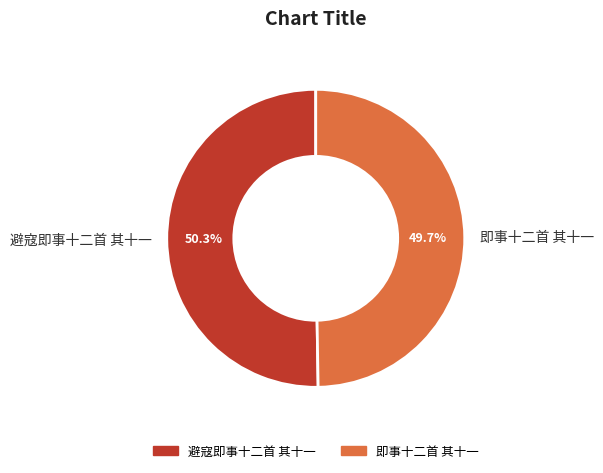

What is the total percentage of 避寇即事十二首 其十一 and 即事十二首 其十一?

100.0%